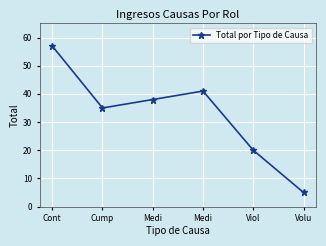

Does the chart have visible grid lines?

Yes